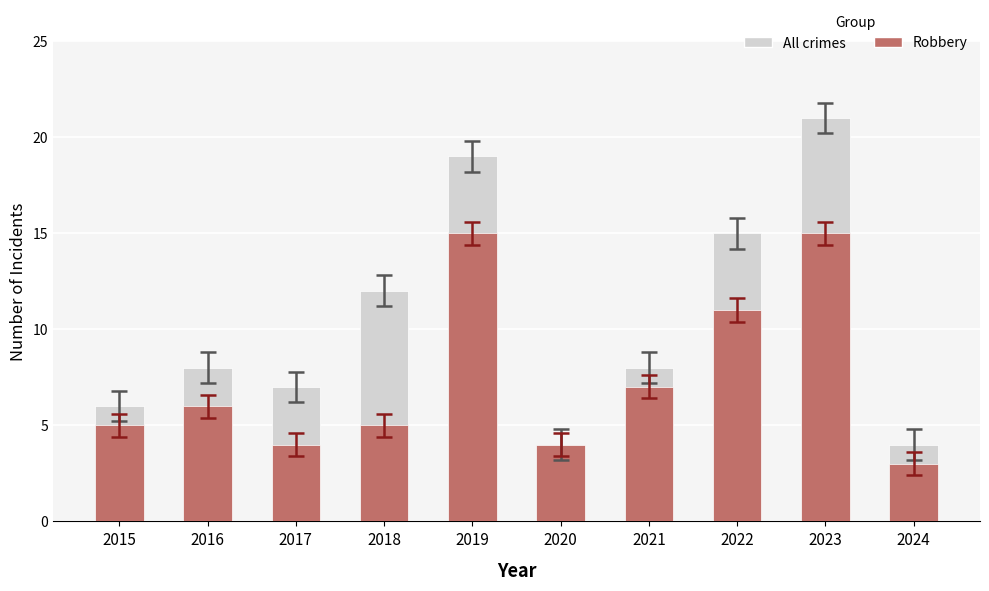

Reading left to right, what are all the values shown in this chart?

All crimes: 2015=6	2016=8	2017=7	2018=12	2019=19	2020=4	2021=8	2022=15	2023=21	2024=4
Robbery: 2015=5	2016=6	2017=4	2018=5	2019=15	2020=4	2021=7	2022=11	2023=15	2024=3